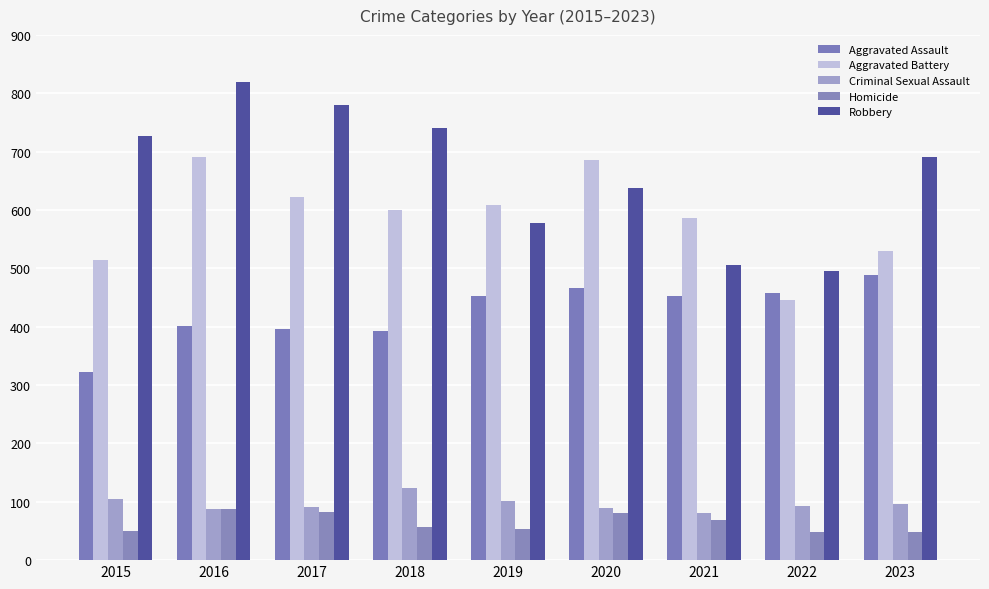

Between 2018 and 2019, which is larger?

2019